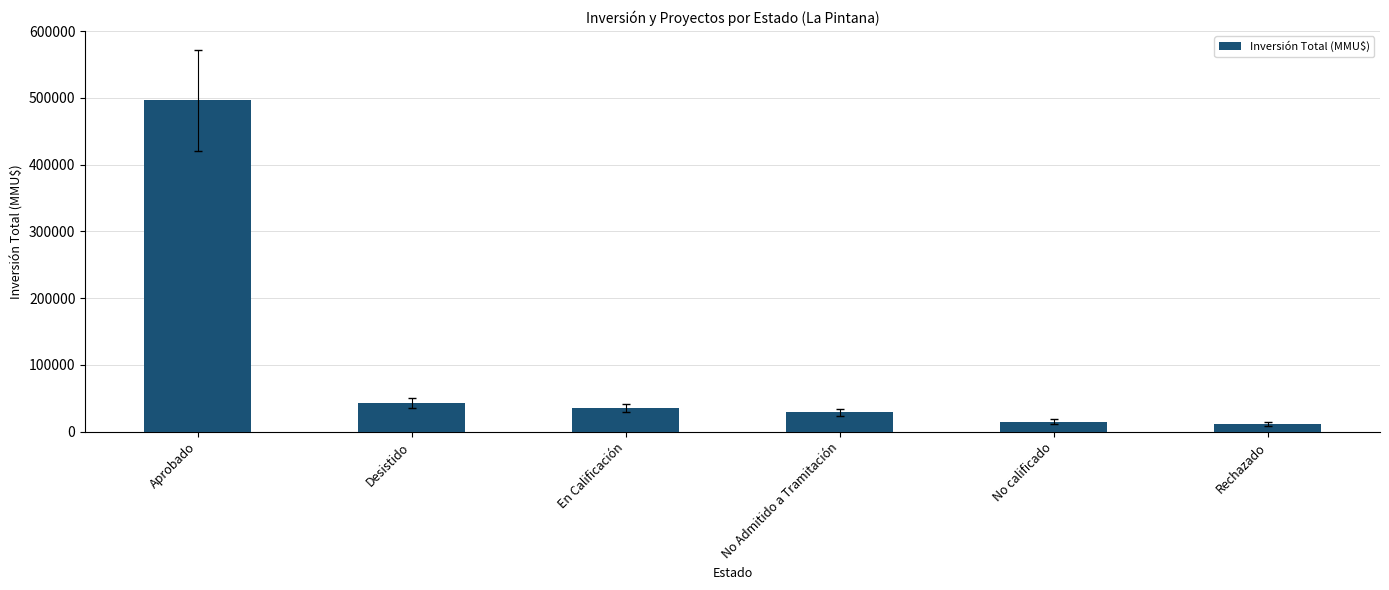

Count the number of data series in this chart.

1